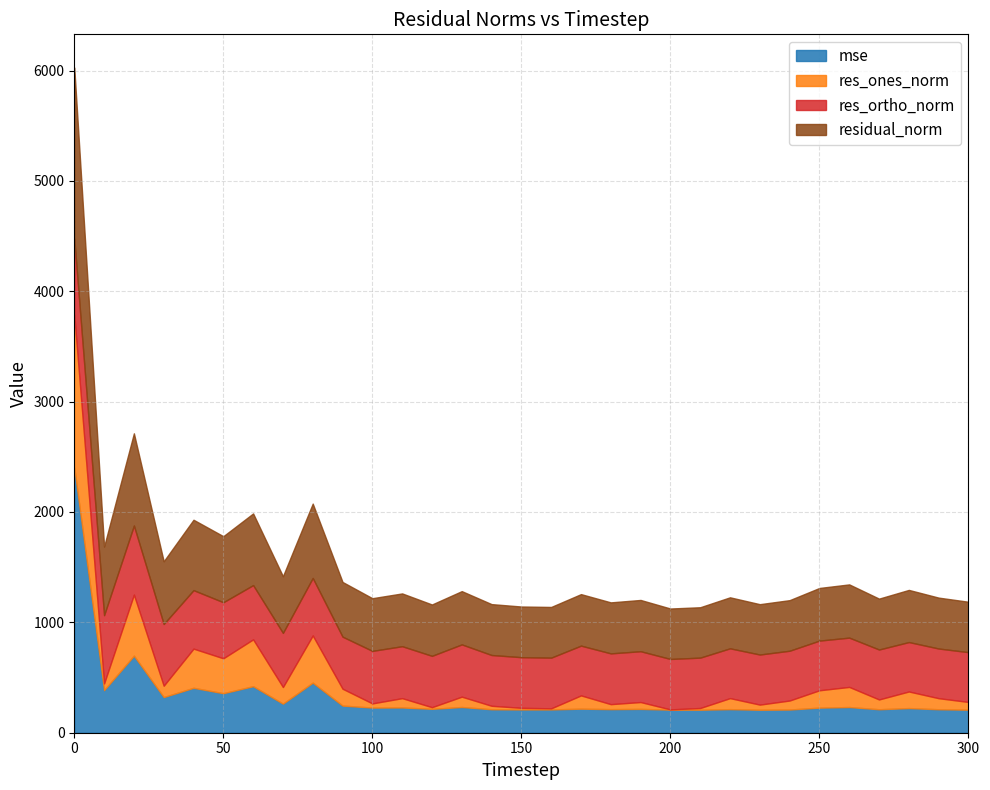

What is the difference between the res_ones_norm values at 40 and 180?

309.9